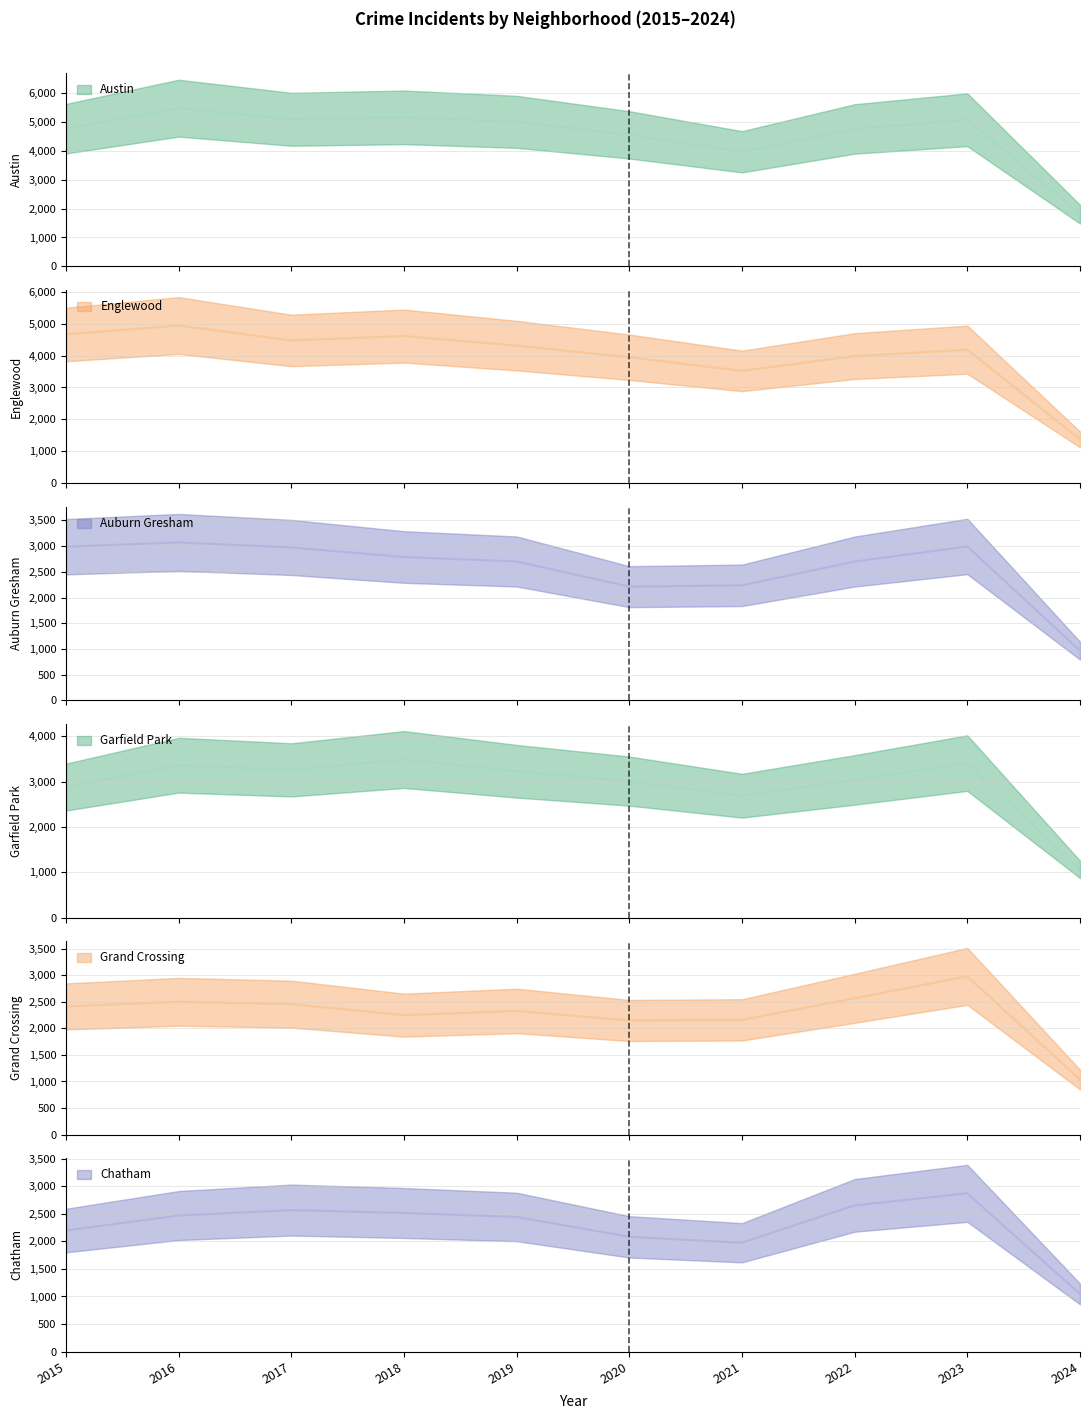

At which category does the chart reach its peak across all series?

2016